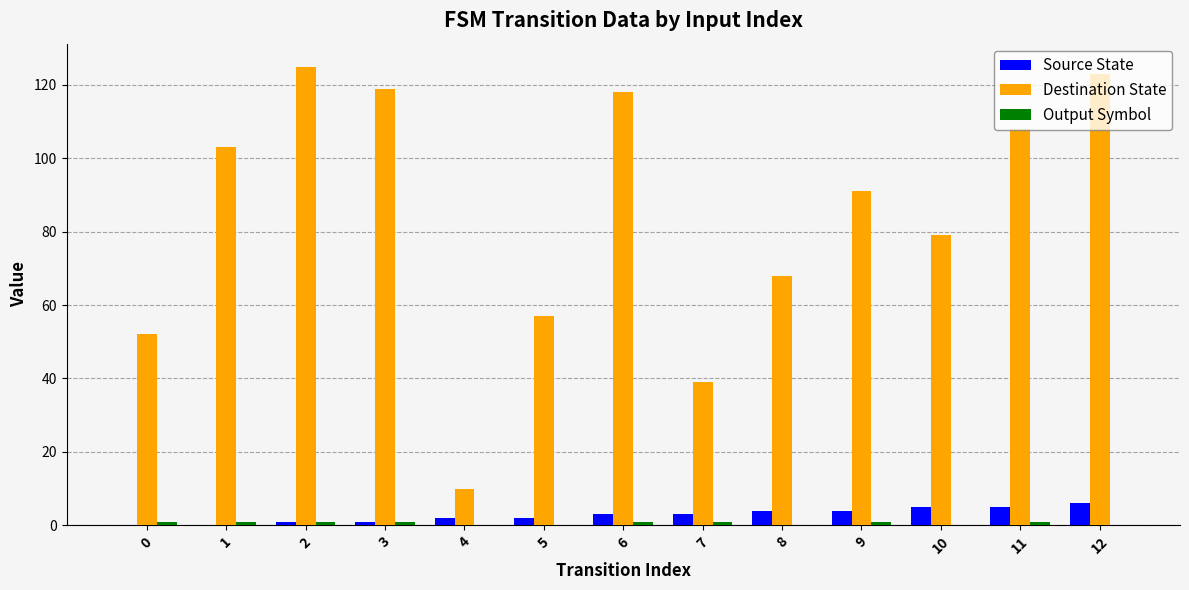

Is it true that Destination State equals 118 at 6?

True